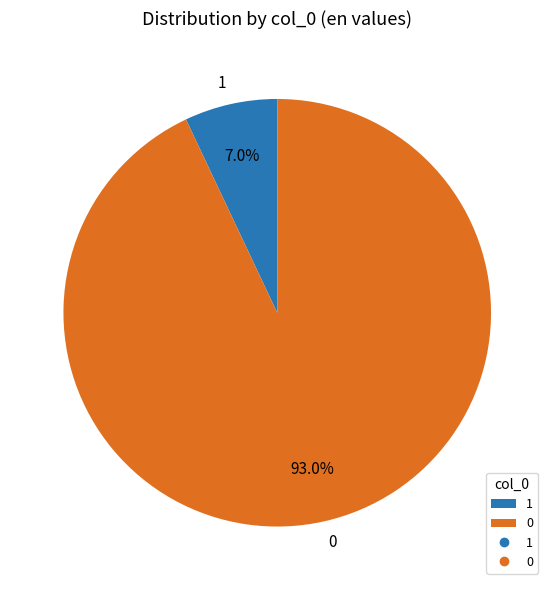

Which category accounts for the majority?

0